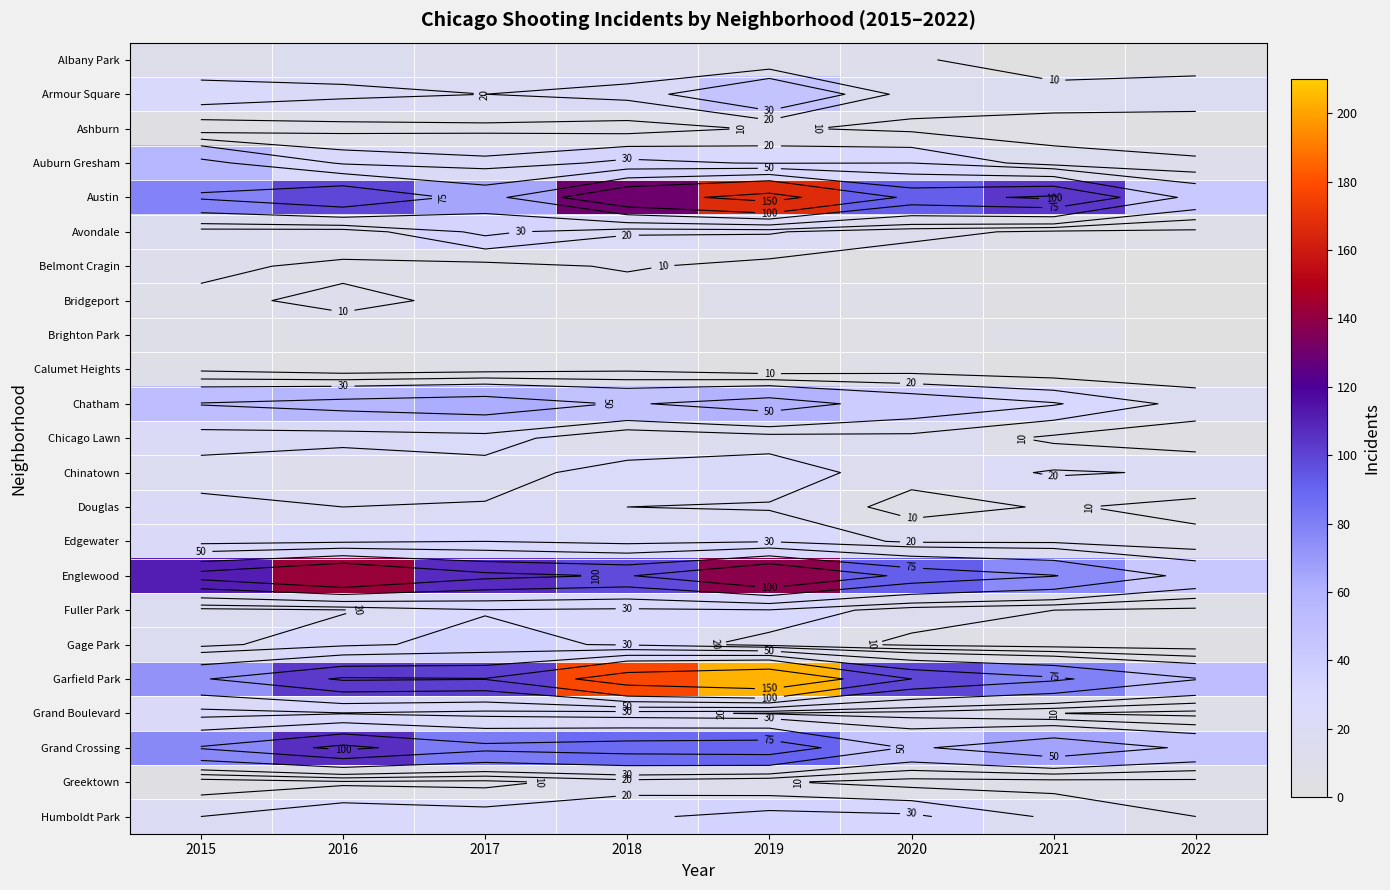

Is it true that Brighton Park equals 0 at 2022?

True